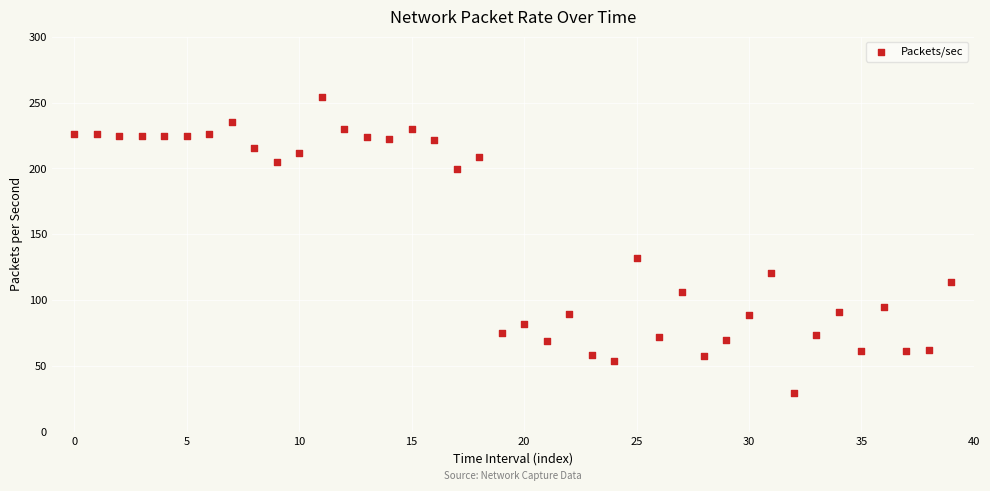

What is the range of Y values (max minus min)?

224.5